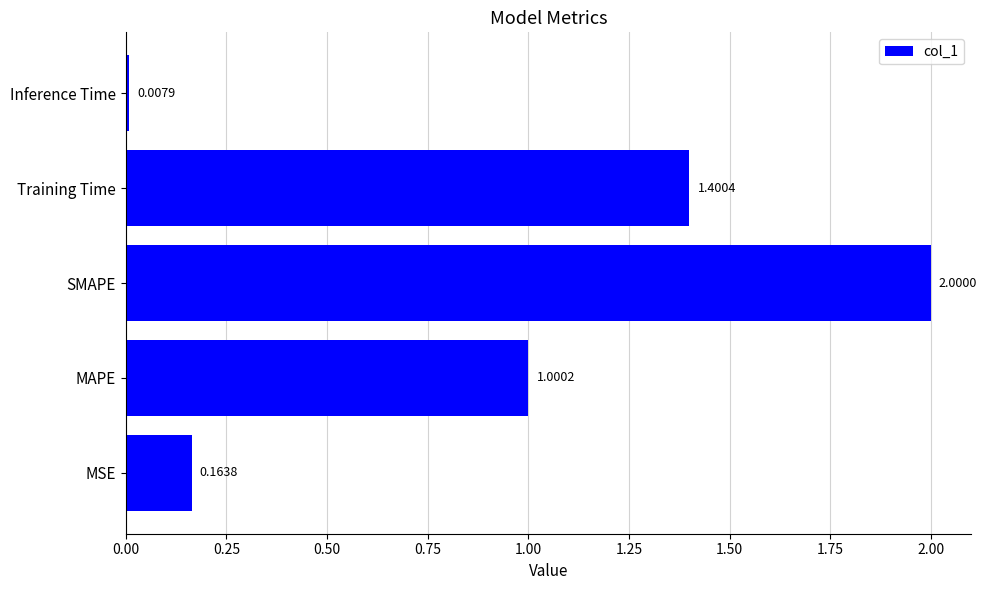

What is the difference between the values at Inference Time and SMAPE?

2.0